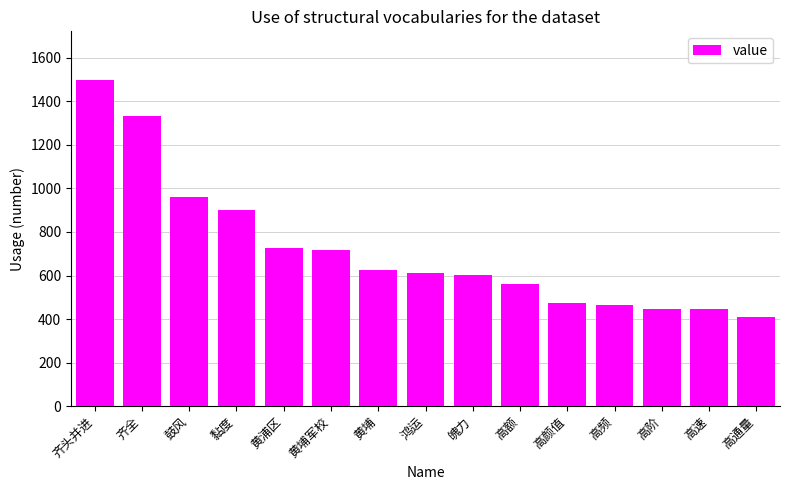

At which label is the value closest to 953?

鼓风